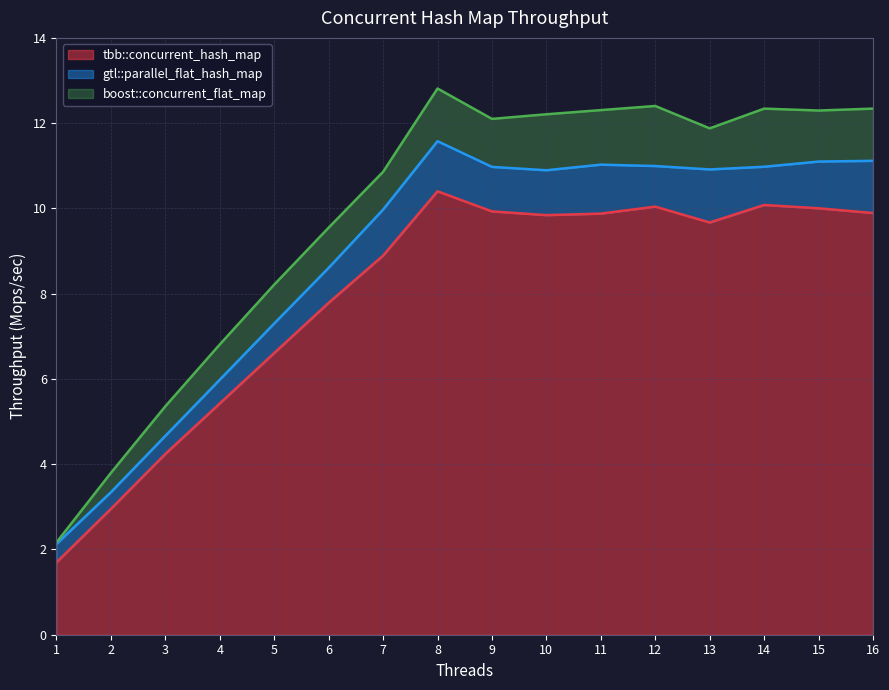

Reading left to right, list all the values displayed in this chart.

tbb::concurrent_hash_map: 1.7	3.0	4.2	5.4	6.6	7.8	8.9	10.4	9.9	9.8	9.9	10.0	9.7	10.1	10.0	9.9
gtl::parallel_flat_hash_map: 2.1	3.3	4.7	6.0	7.3	8.6	10.0	11.6	11.0	10.9	11.0	11.0	10.9	11.0	11.1	11.1
boost::concurrent_flat_map: 2.2	3.8	5.4	6.8	8.2	9.5	10.9	12.8	12.1	12.2	12.3	12.4	11.9	12.3	12.3	12.3